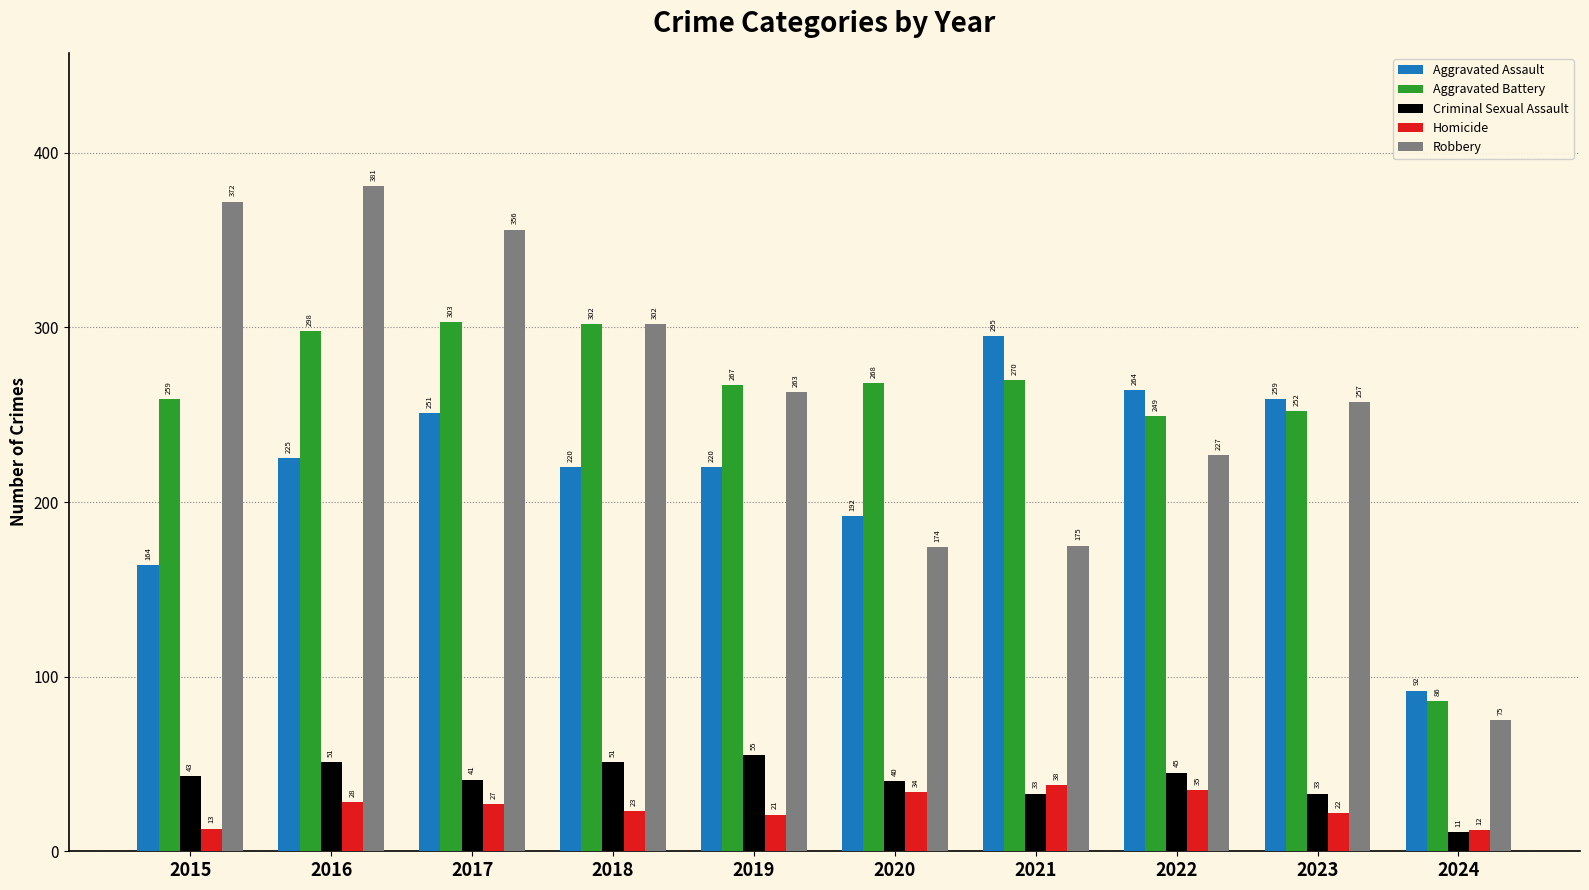

Which series has the largest total across all categories?

Robbery